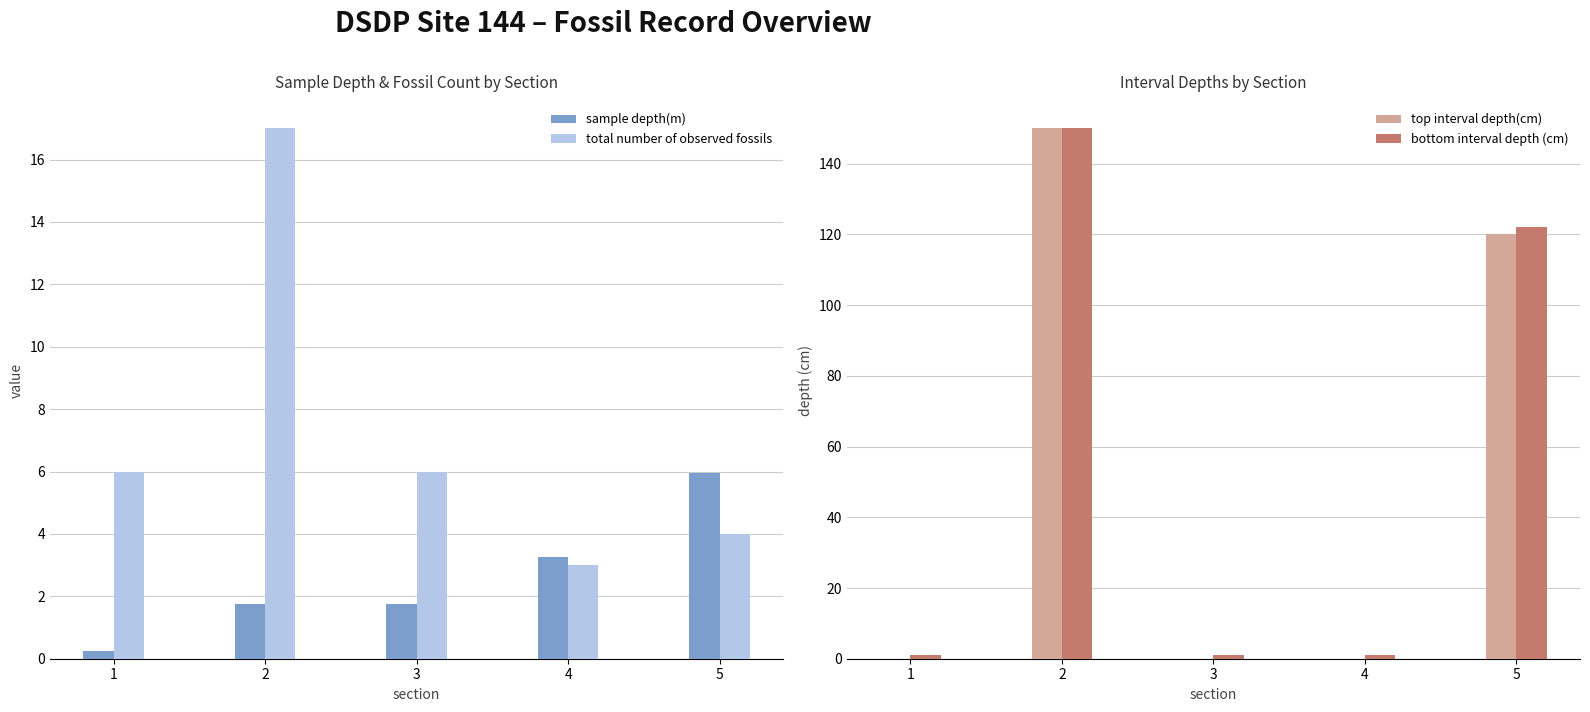

What are all the series names shown in the legend?

sample depth(m), total number of observed fossils, top interval depth(cm), bottom interval depth (cm)